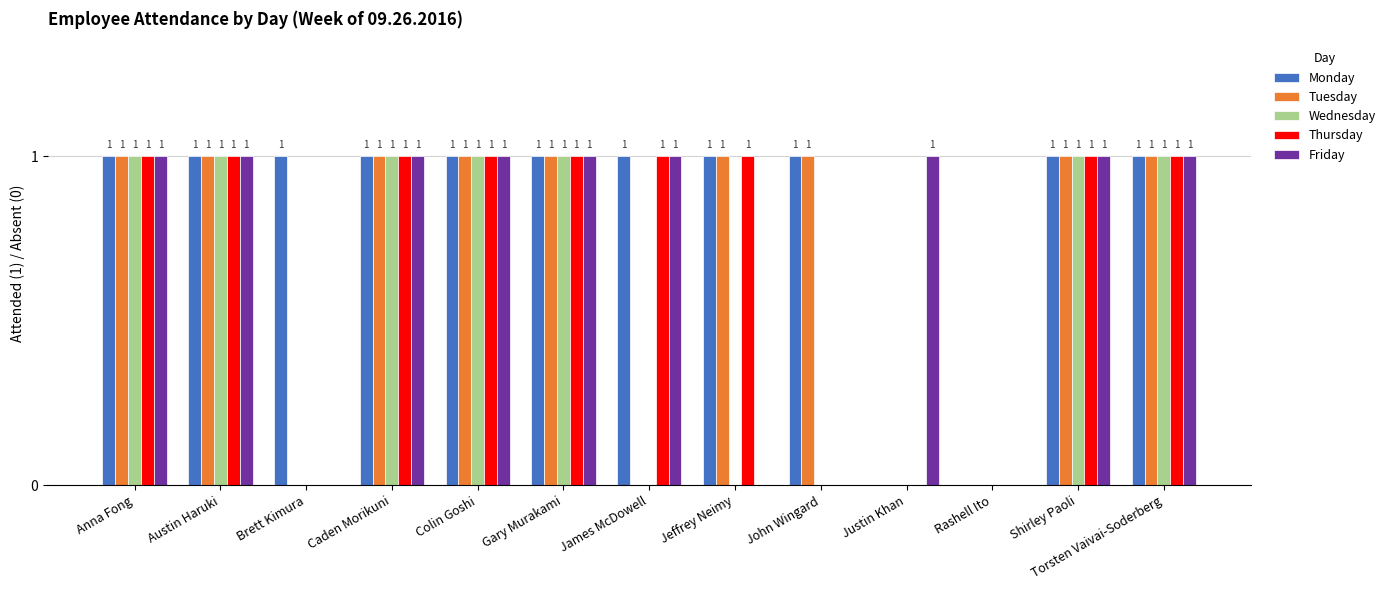

How many Monday values are between 1 and 2?

11